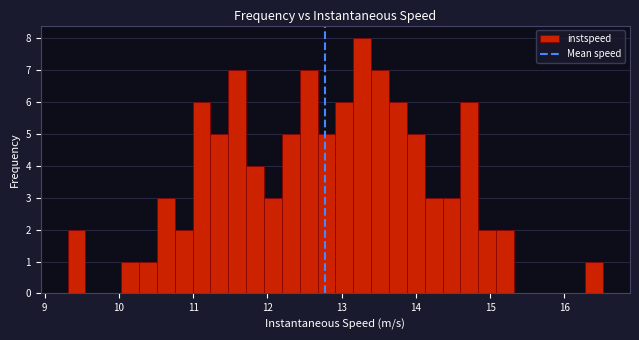

Around what value on the x-axis is the tallest bar? Give the approximate position of its centre, as read against the axis.

13.3